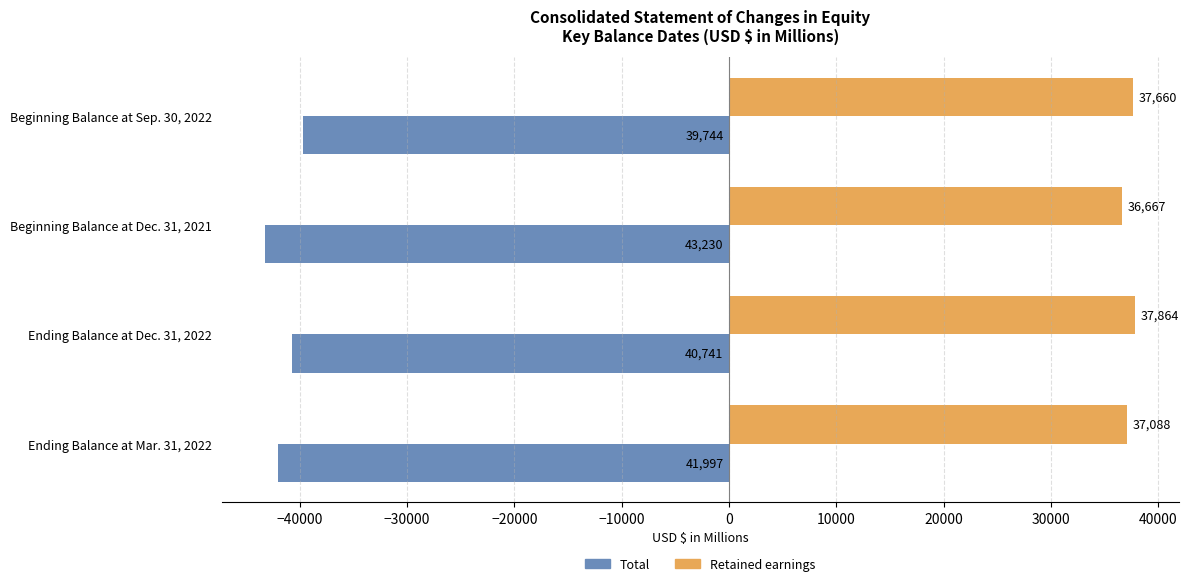

What is the average value of the Total series?

-41428